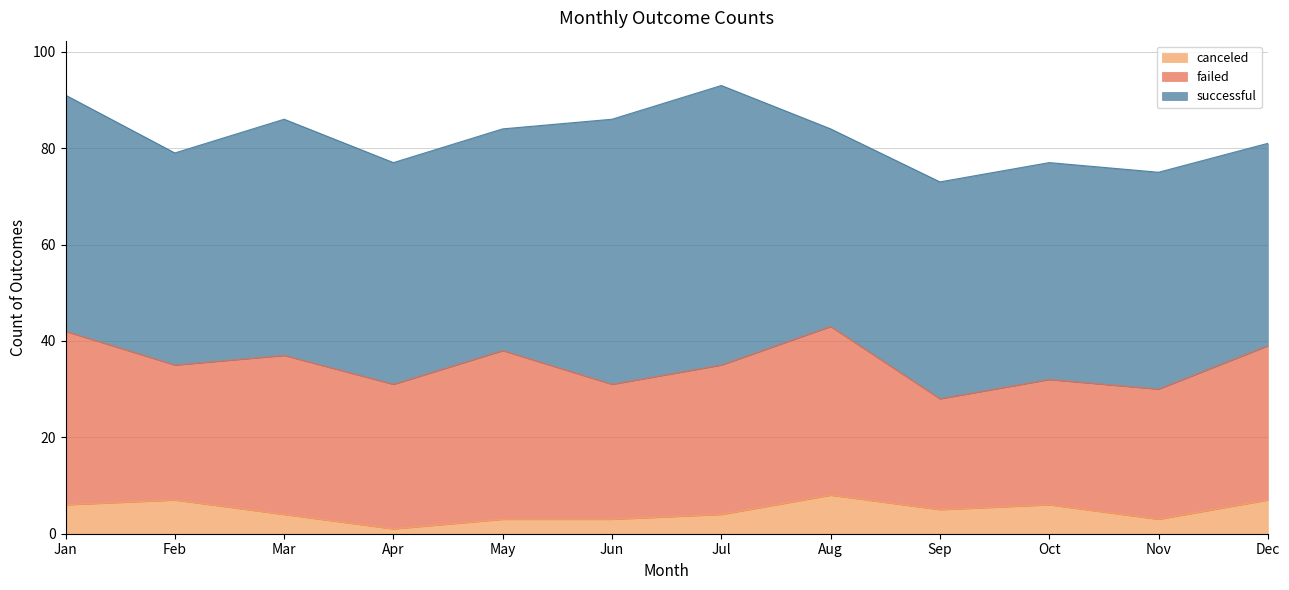

At which label does failed first exceed 31?

Jan